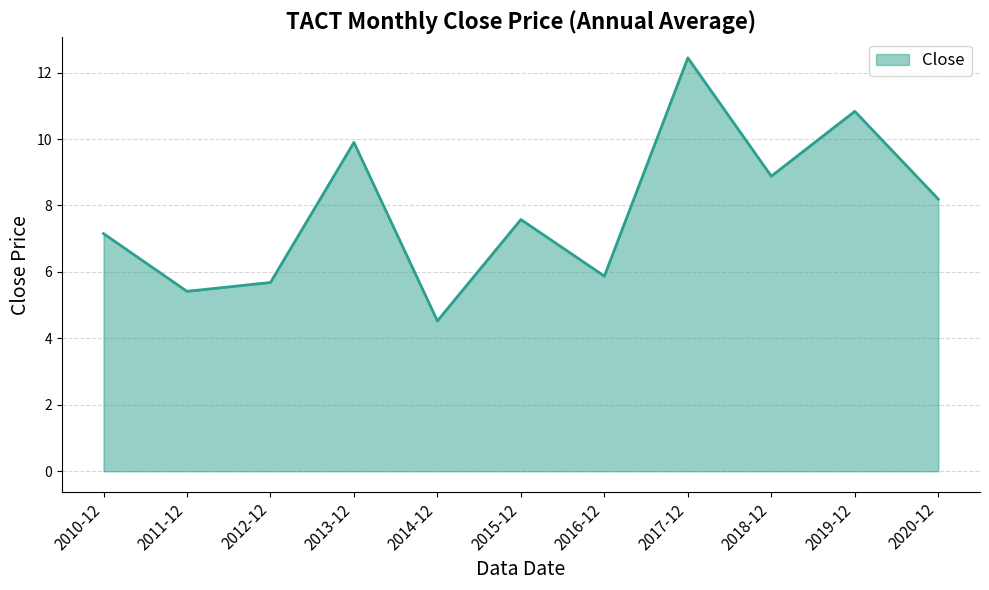

True or false: the data shows 5.7 at 2012-12.

True